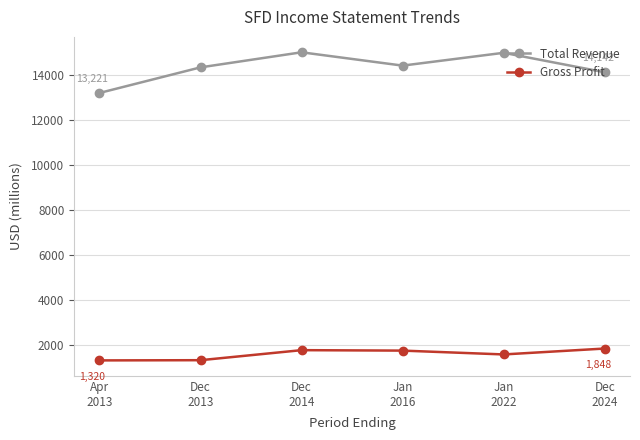

Which series has the largest total across all categories?

Total Revenue